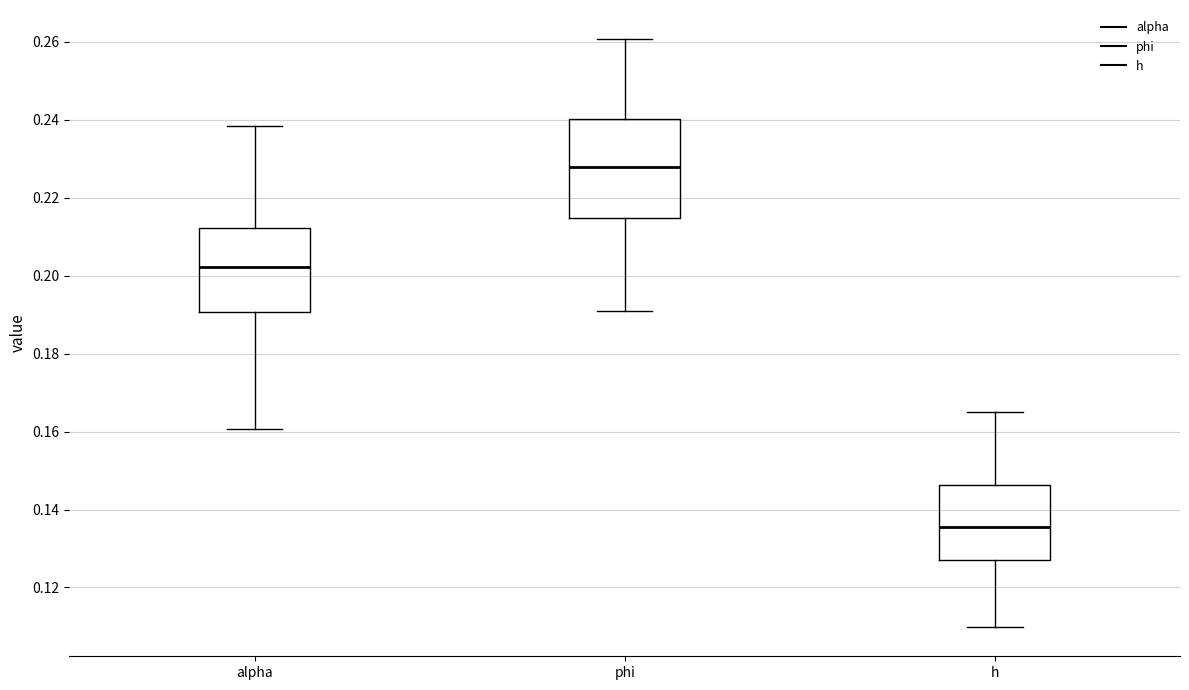

Where does the median line of the box for h sit on the y-axis? The values are not printed on the chart, so give them approximately, as read against the axis.

0.136